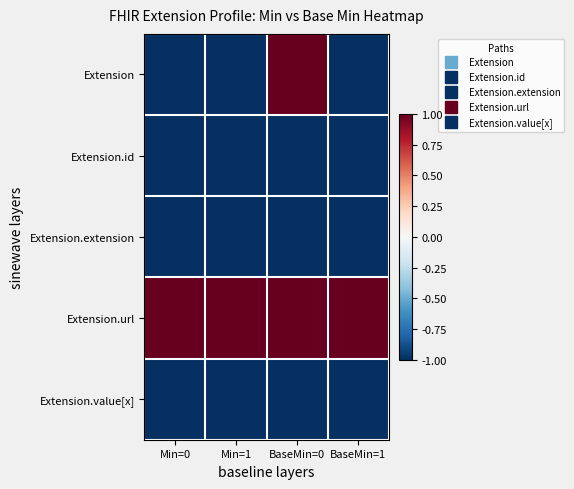

What is the total value across all series at BaseMin=1?

-3.0